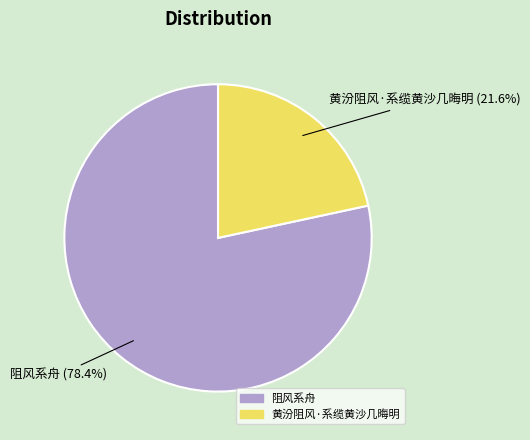

Is the sum of 黄汾阻风·系缆黄沙几晦明 and 阻风系舟 greater than half?

Yes